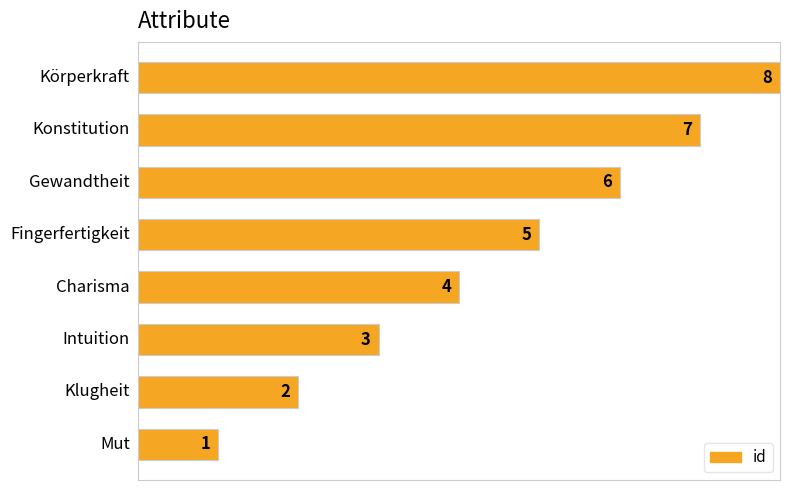

What is the greatest value displayed?

8